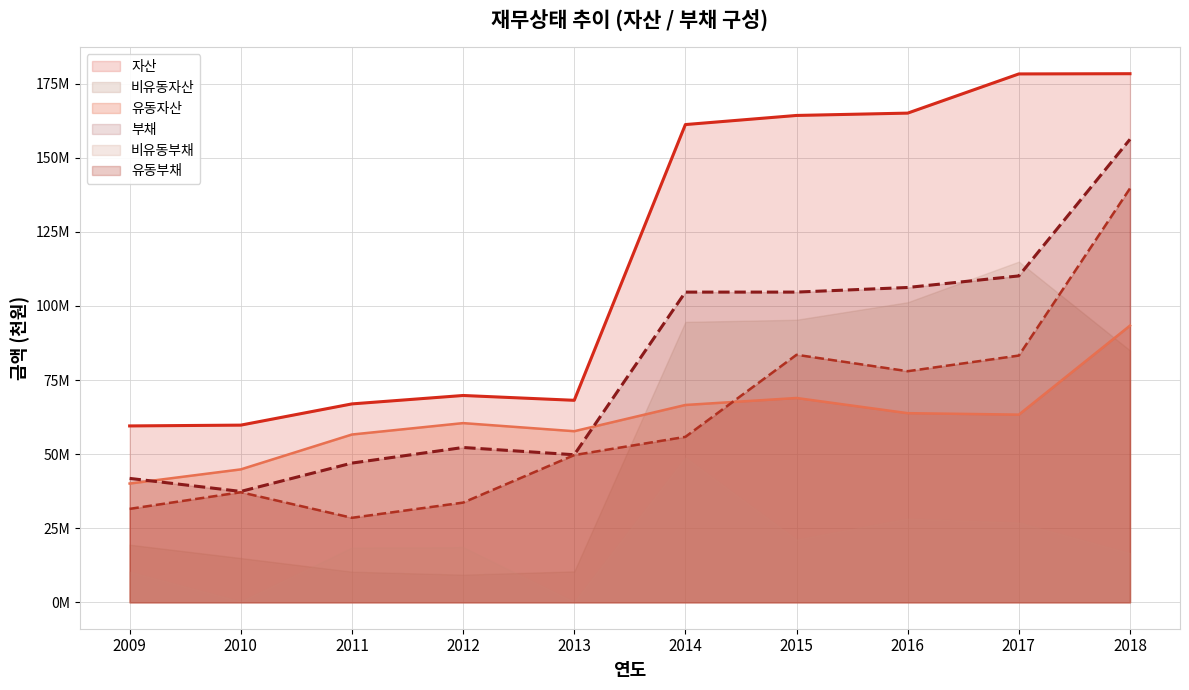

At which category does 부채 reach its first local peak?

2012